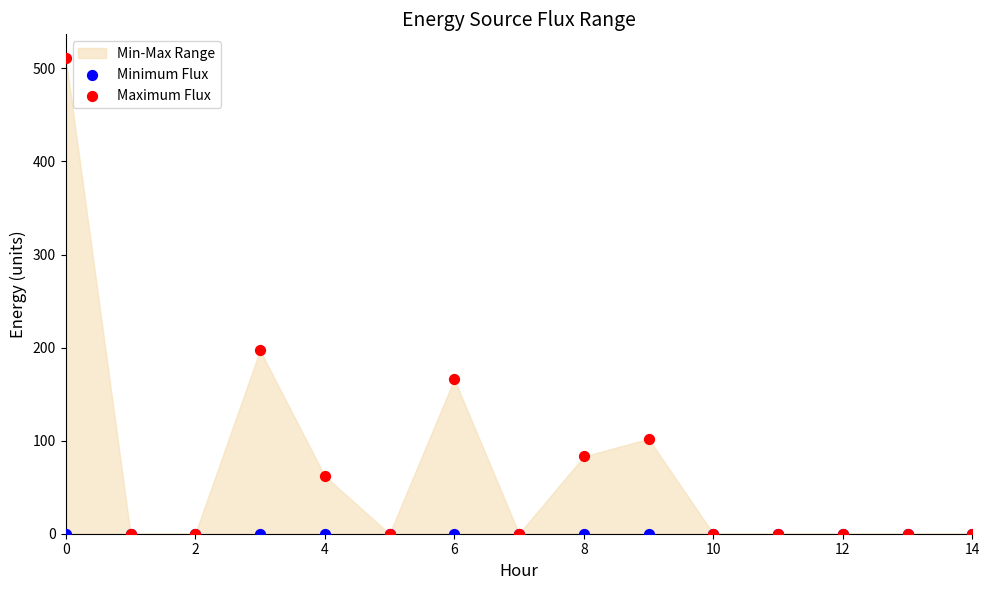

Across all series, what Y value is closest to 255?

197